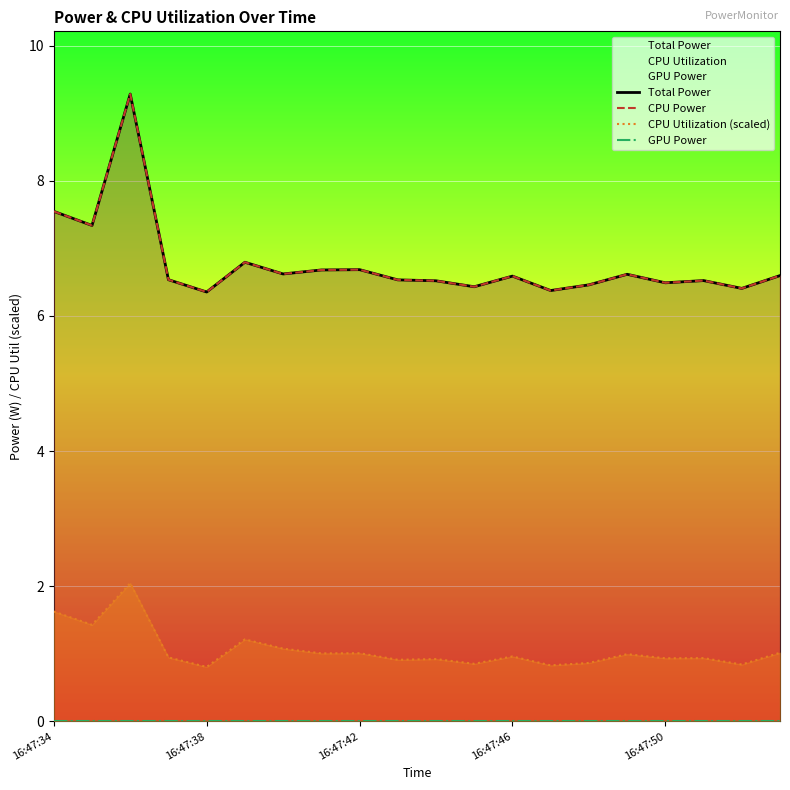

Is it true that CPU Utilization (scaled) equals 0.8 at 16:47:38?

True